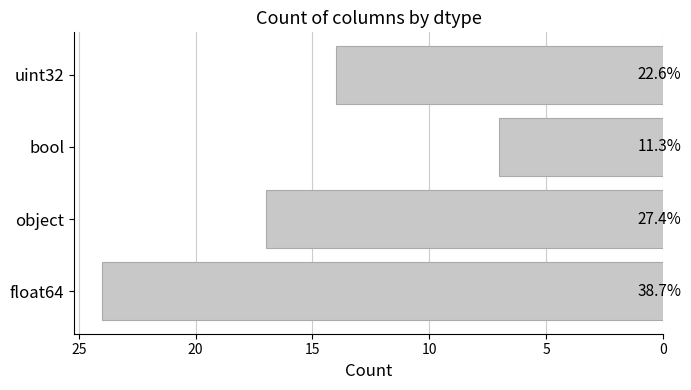

Does the chart contain any negative values?

No